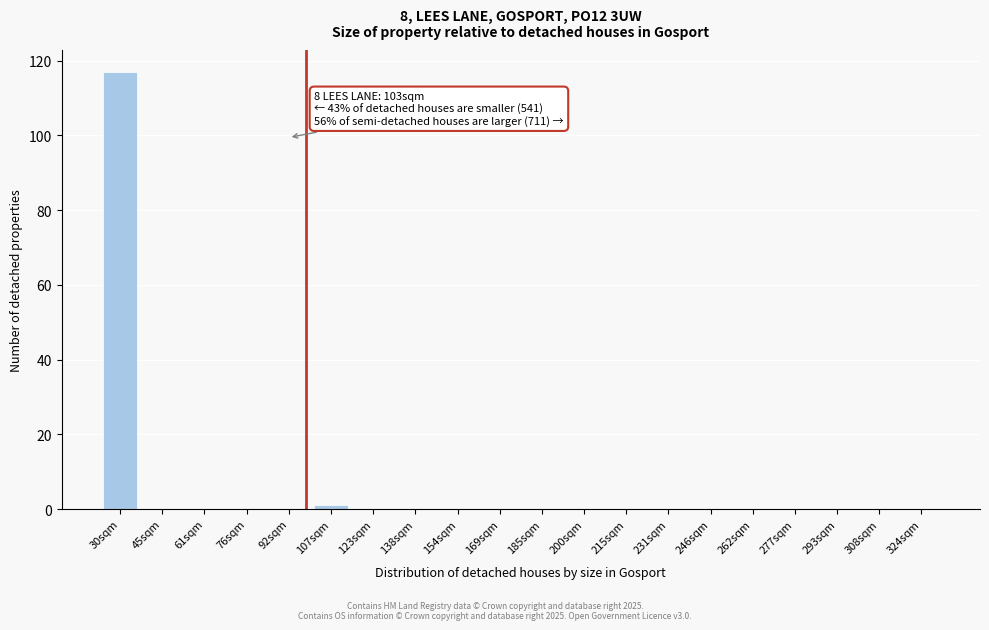

Reading right to left, extract all data points from this chart.

324sqm=0	308sqm=0	293sqm=0	277sqm=0	262sqm=0	246sqm=0	231sqm=0	215sqm=0	200sqm=0	185sqm=0	169sqm=0	154sqm=0	138sqm=0	123sqm=0	107sqm=1	92sqm=0	76sqm=0	61sqm=0	45sqm=0	30sqm=117